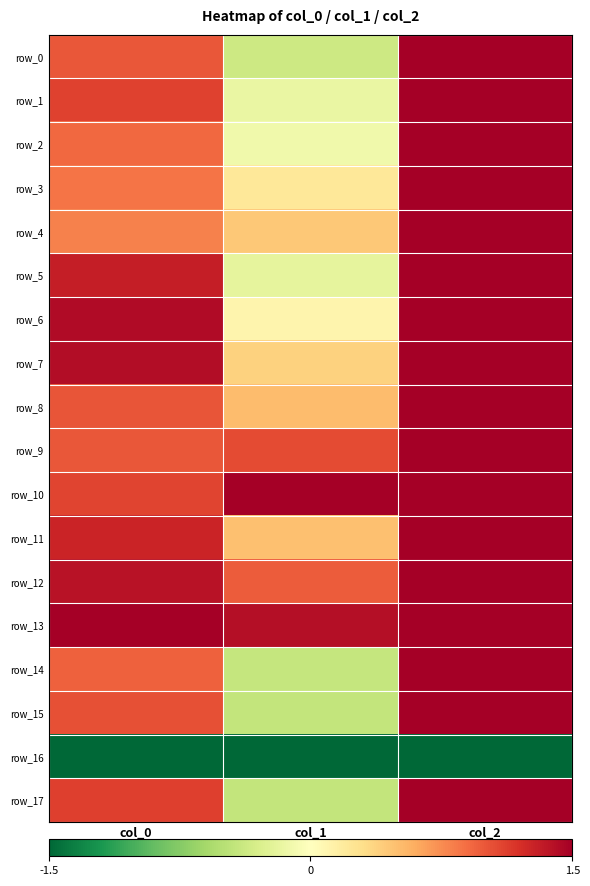

Which has a higher value, col_1 or col_0?

col_0